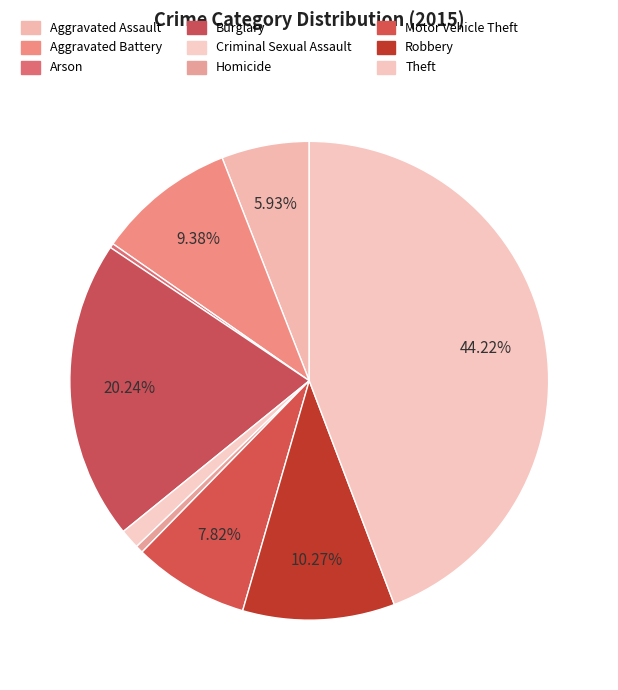

How many slices are in this pie chart?

9